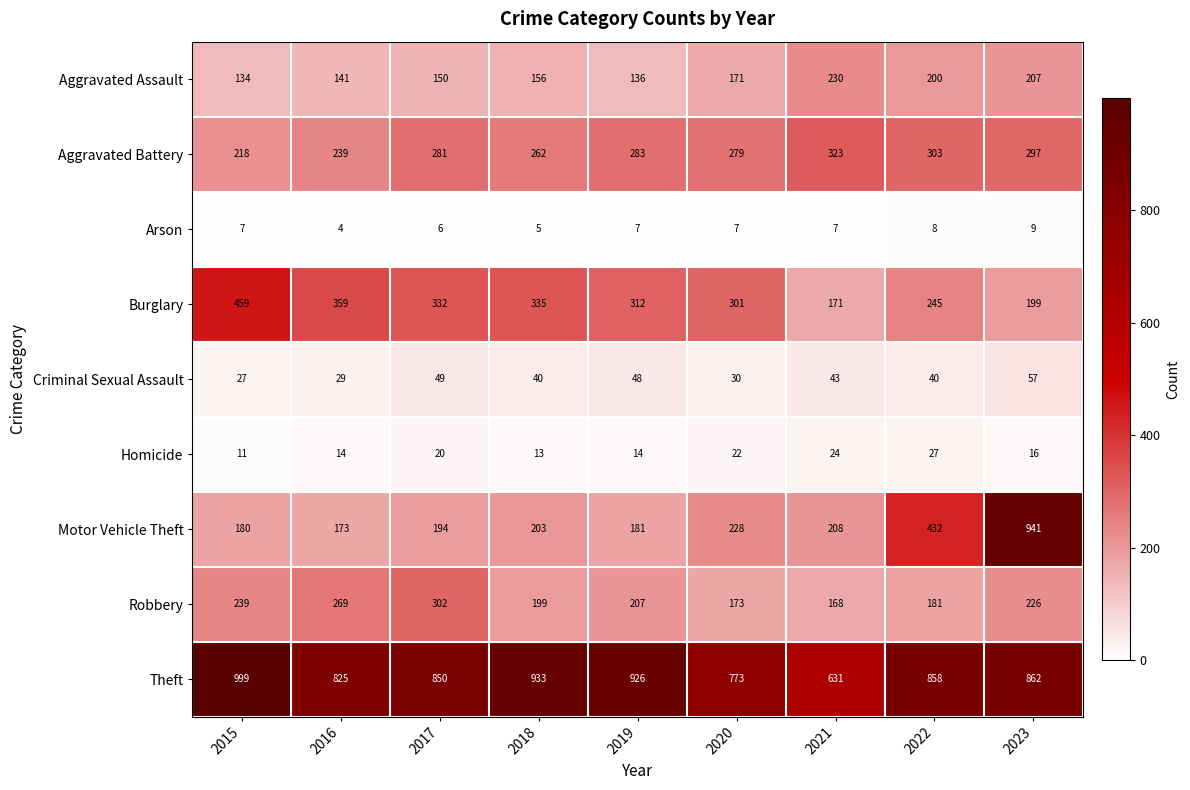

Which series has the widest spread of values?

Motor Vehicle Theft